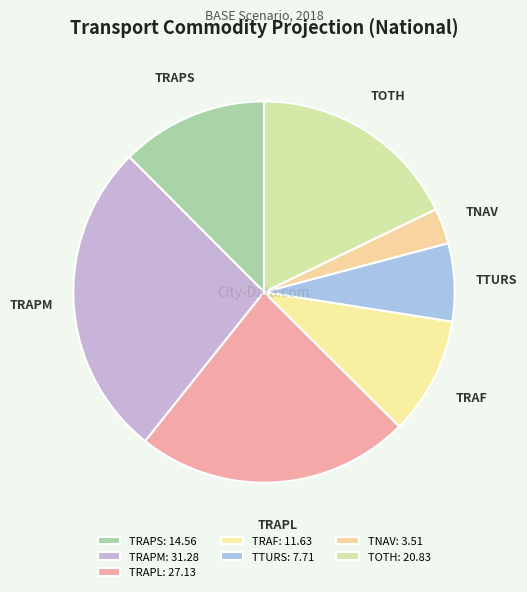

The TOTH slice represents 18% of the pie. True or false?

True